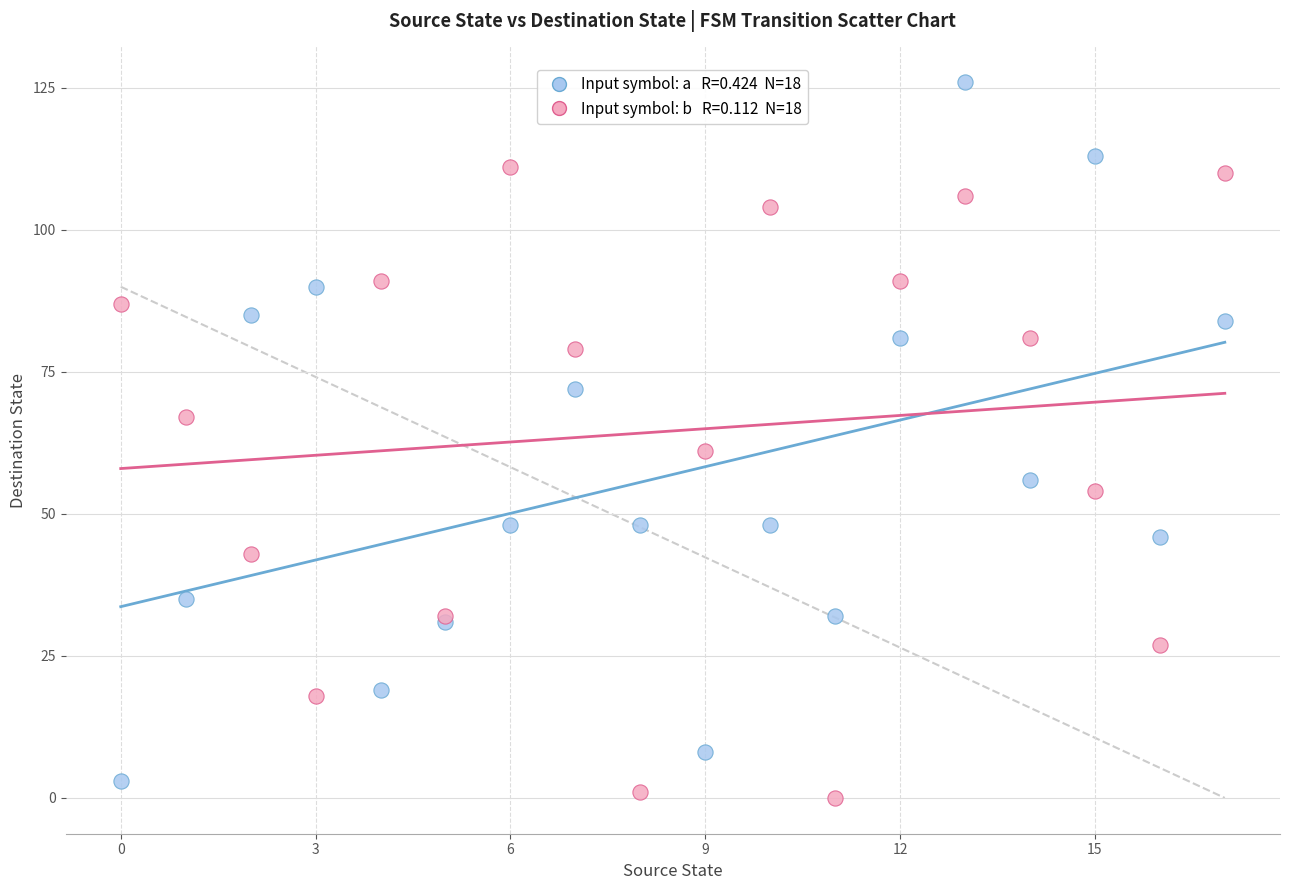

Across all series, what Y value is closest to 63?

61